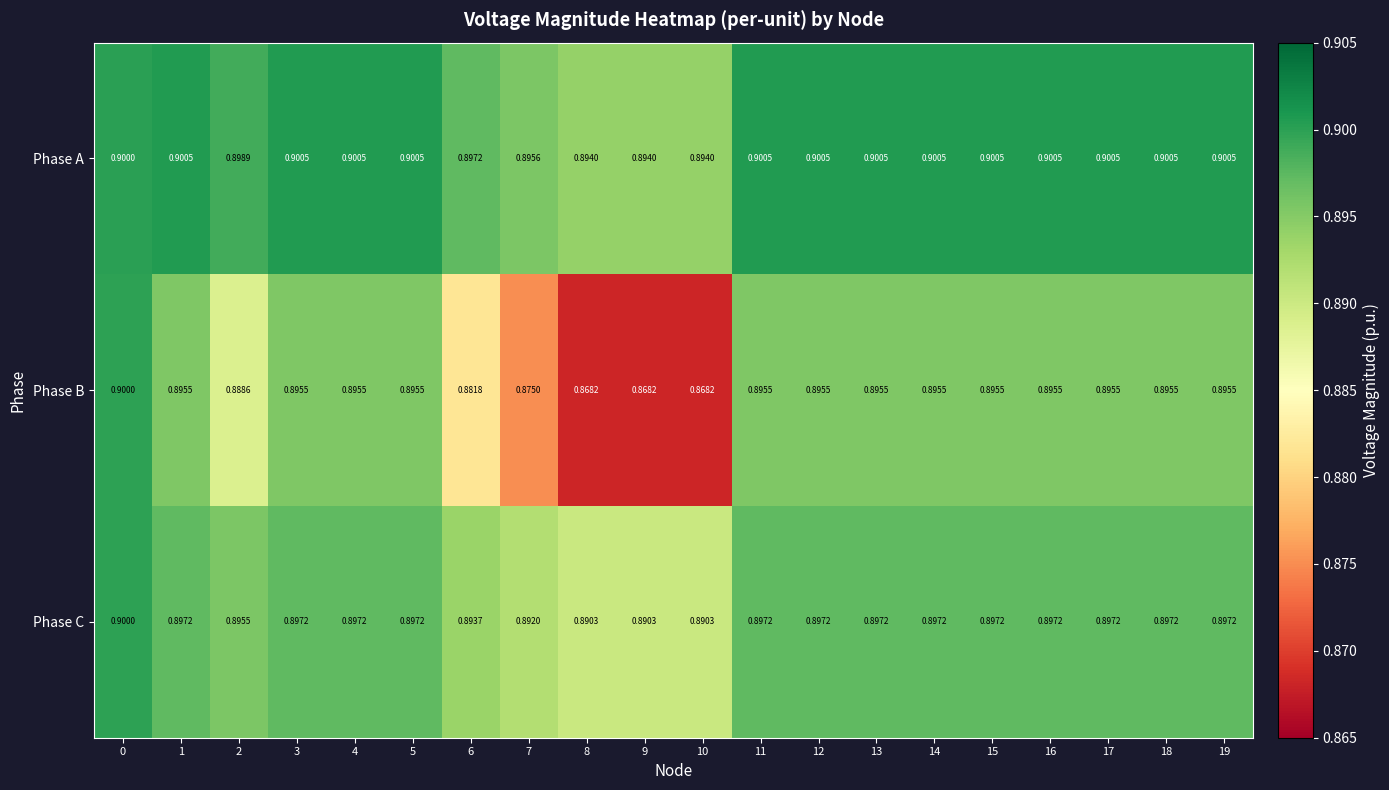

Which series has the largest total across all categories?

Phase A